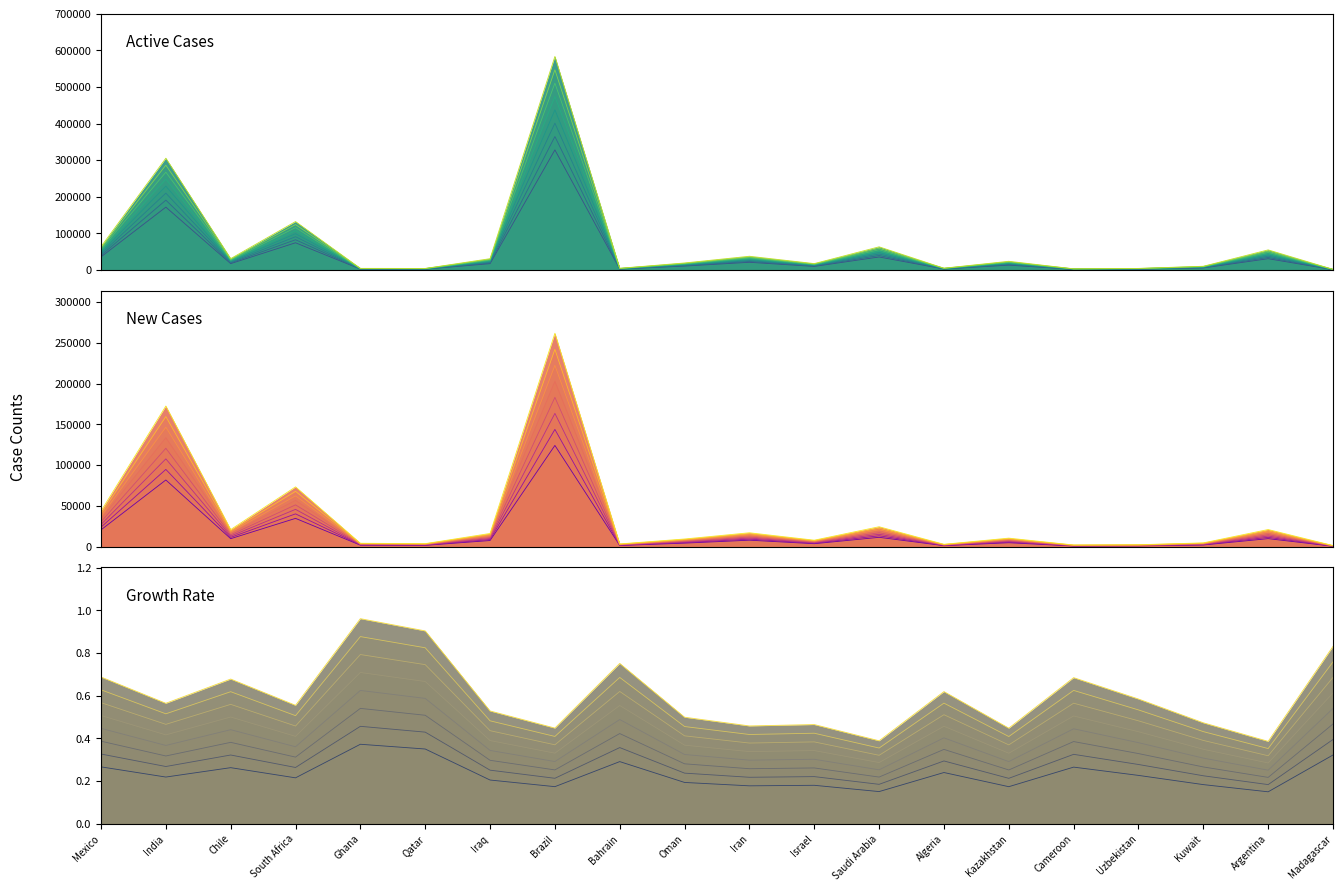

What position from the left is Brazil?

8